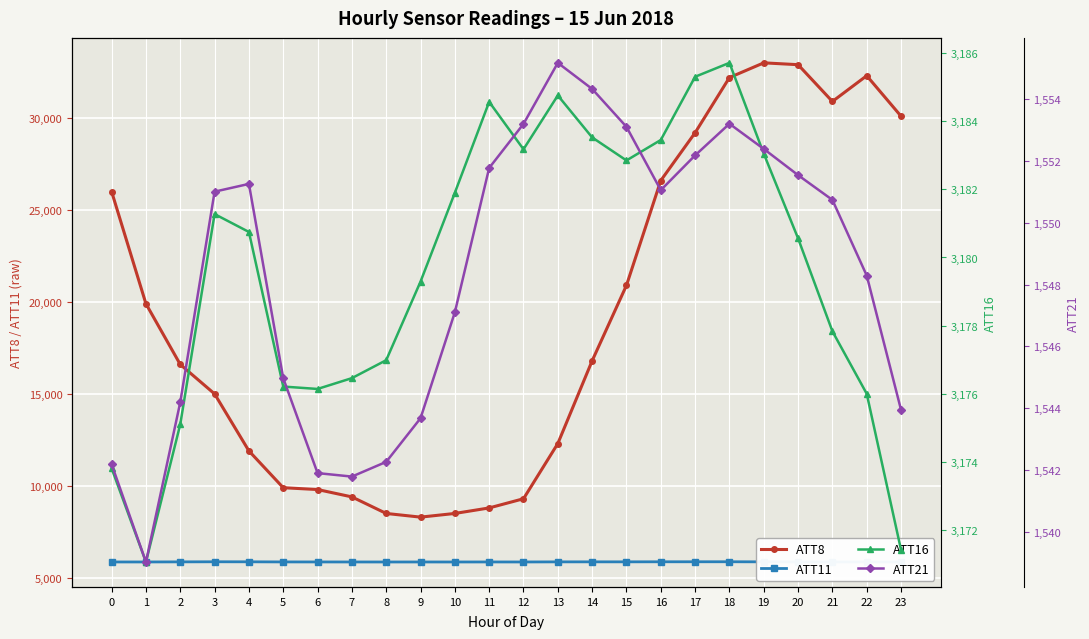

Reading left to right, what are all the values shown in this chart?

ATT8: 0=26000.0	1=19900.0	2=16600.0	3=15000.0	4=11900.0	5=9900.0	6=9800.0	7=9400.0	8=8500.0	9=8300.0	10=8500.0	11=8800.0	12=9300.0	13=12300.0	14=16800.0	15=20900.0	16=26600.0	17=29200.0	18=32200.0	19=33000.0	20=32900.0	21=30900.0	22=32300.0	23=30100.0
ATT11: 0=5862.3	1=5862.5	2=5867.4	3=5872.4	4=5870.6	5=5864.4	6=5863.3	7=5862.0	8=5861.1	9=5861.9	10=5861.3	11=5862.9	12=5862.0	13=5867.3	14=5869.0	15=5868.7	16=5872.0	17=5872.8	18=5873.4	19=5869.3	20=5863.4	21=5863.1	22=5864.0	23=5863.2
ATT16: 0=3173.8	1=3171.1	2=3175.1	3=3181.3	4=3180.7	5=3176.2	6=3176.1	7=3176.5	8=3177.0	9=3179.3	10=3181.9	11=3184.6	12=3183.2	13=3184.8	14=3183.5	15=3182.8	16=3183.4	17=3185.3	18=3185.7	19=3183.0	20=3180.6	21=3177.8	22=3176.0	23=3171.4
ATT21: 0=1542.2	1=1539.0	2=1544.2	3=1551.0	4=1551.3	5=1545.0	6=1541.9	7=1541.8	8=1542.3	9=1543.7	10=1547.1	11=1551.8	12=1553.2	13=1555.2	14=1554.3	15=1553.1	16=1551.1	17=1552.2	18=1553.2	19=1552.4	20=1551.5	21=1550.7	22=1548.3	23=1543.9